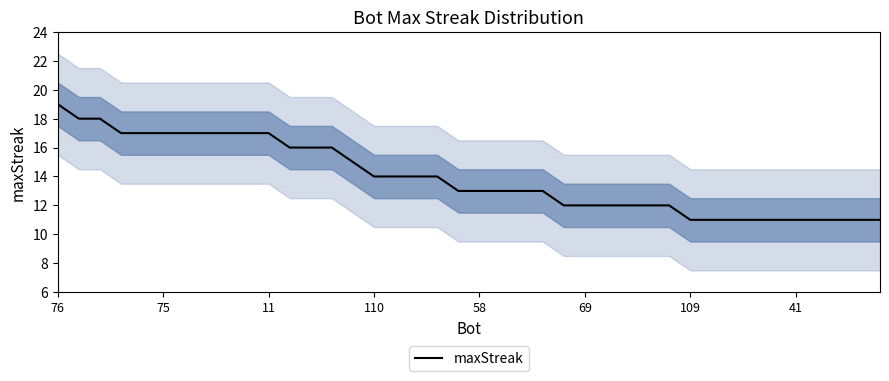

The maxStreak series shows 14 at 110. True or false?

True